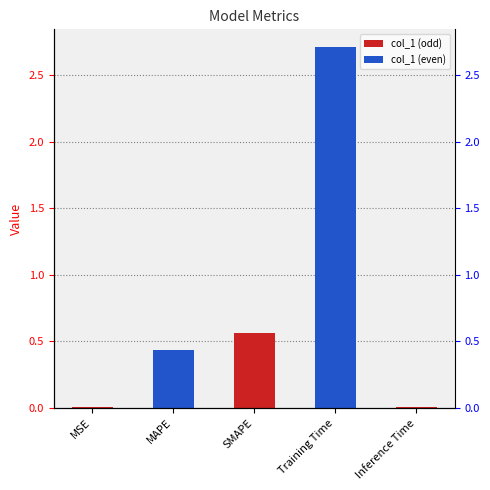

What is the difference between the second highest and minimum values?

0.6